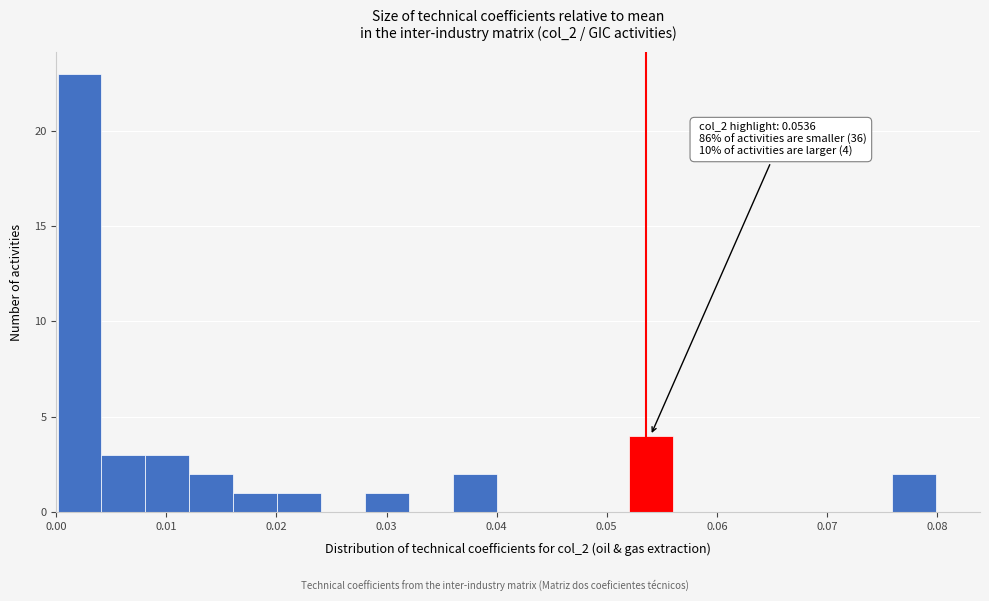

Read against the x-axis, roughly where is the centre of the tallest bar?

0.002